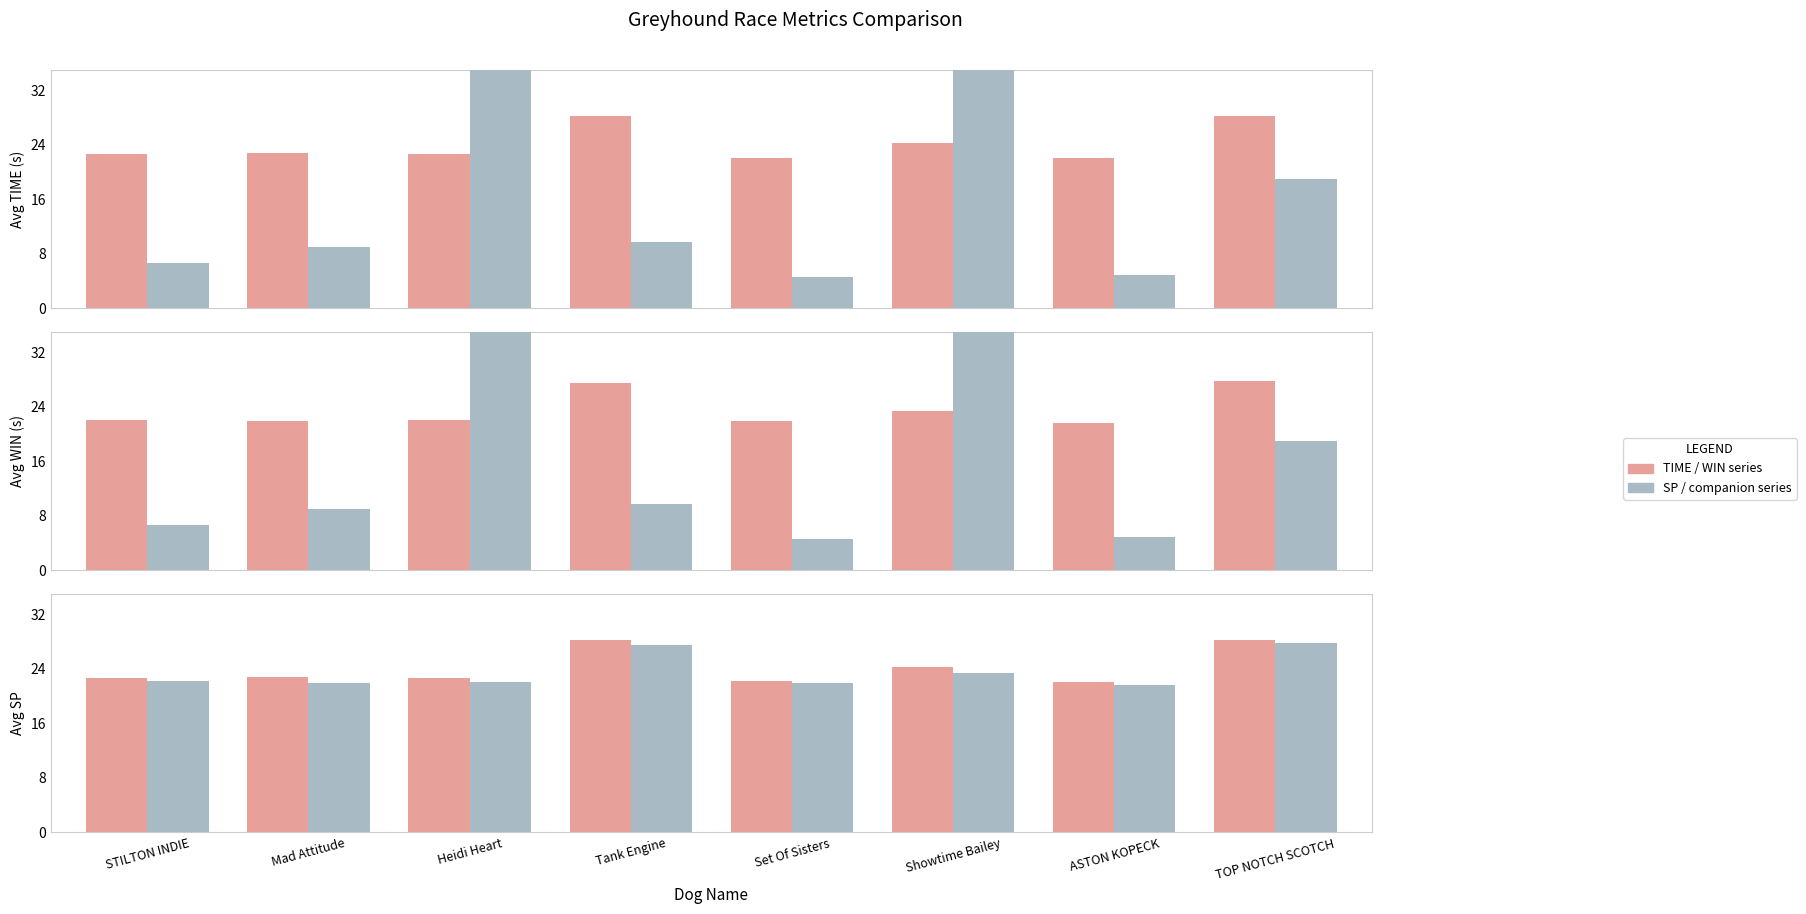

Does the chart contain any negative values?

No